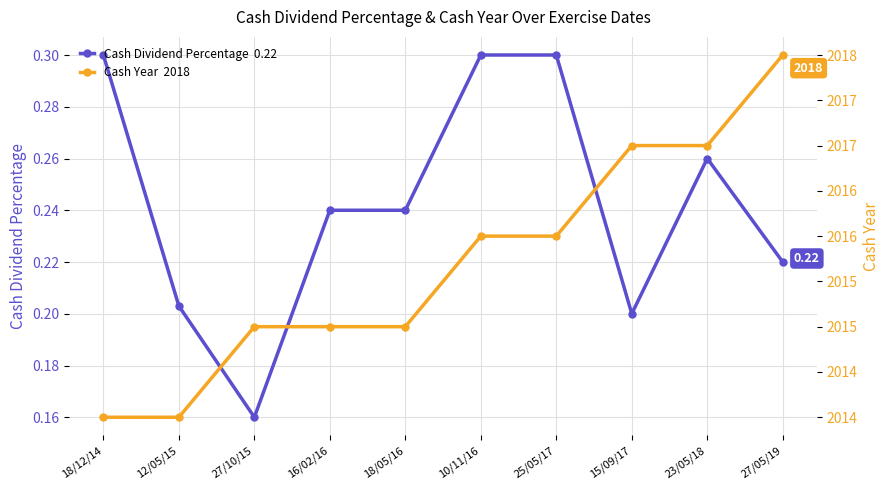

How many lines are shown in the chart?

2